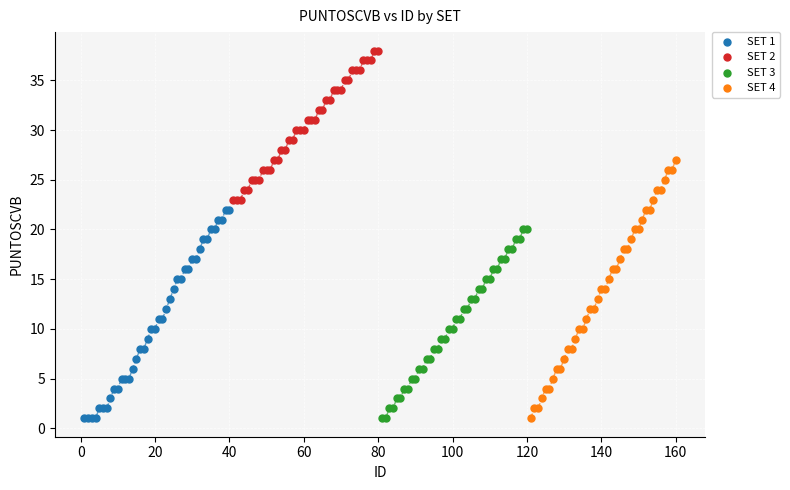

What are all the series names shown in the legend?

SET 1, SET 2, SET 3, SET 4